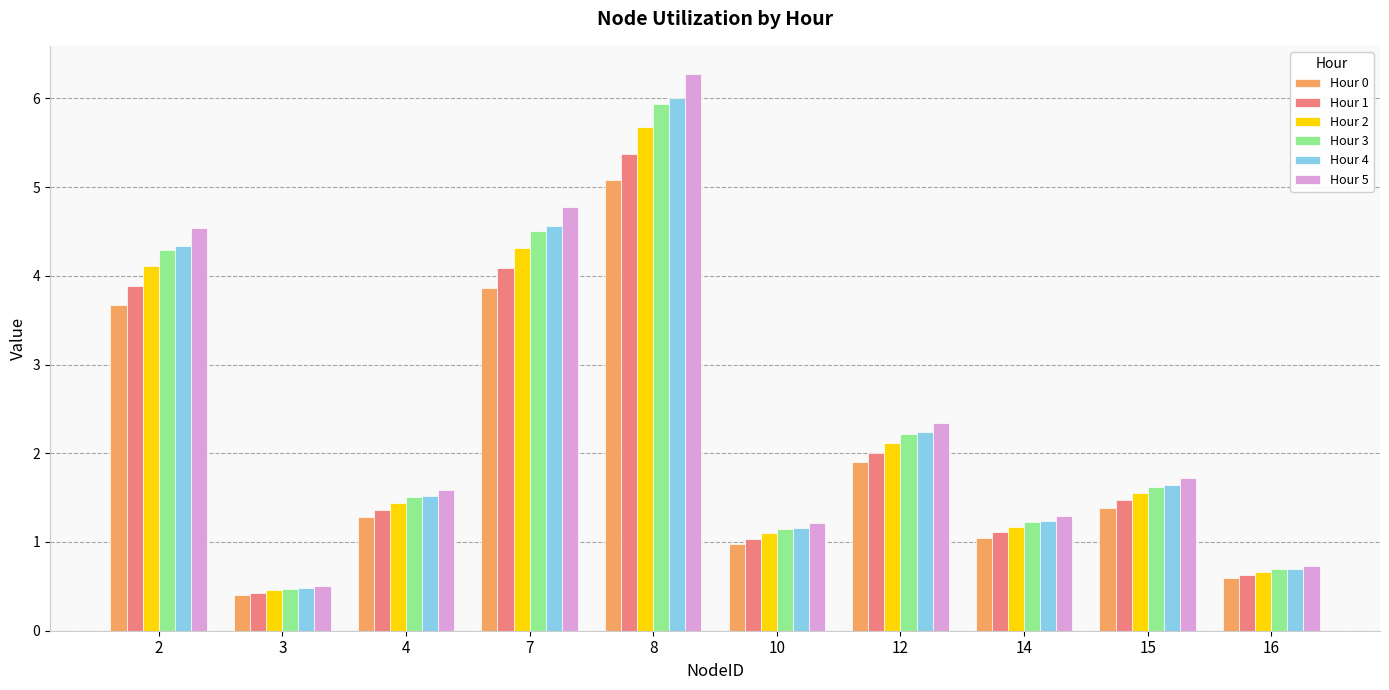

The value of Hour 5 at 7 is 4.8. True or false?

True